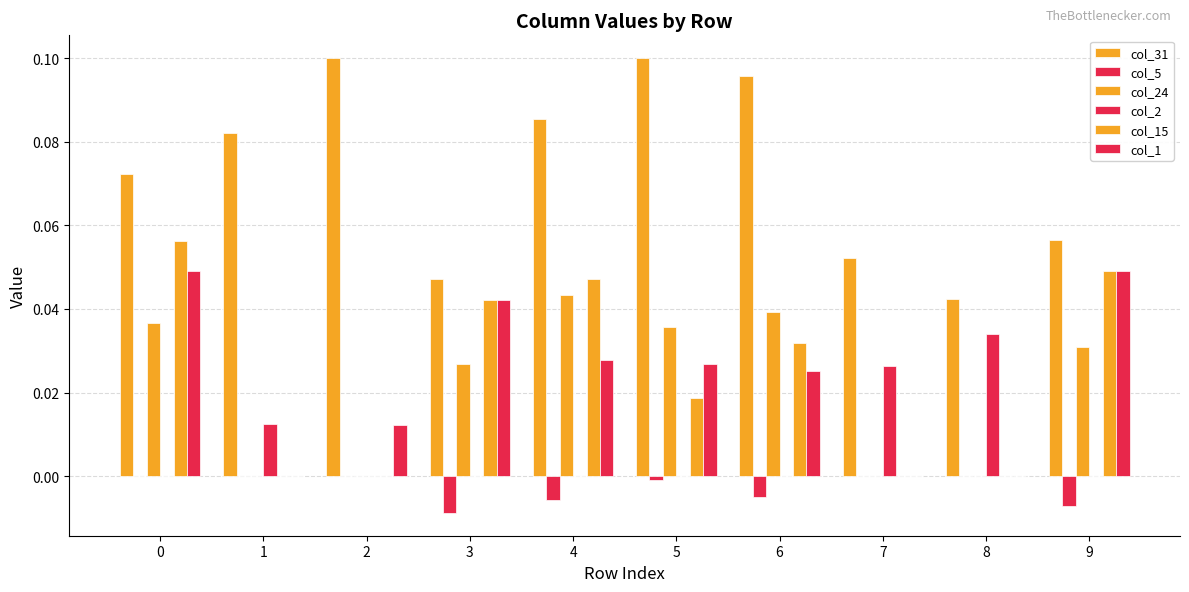

Are the bars grouped side by side (vs. stacked)?

Yes